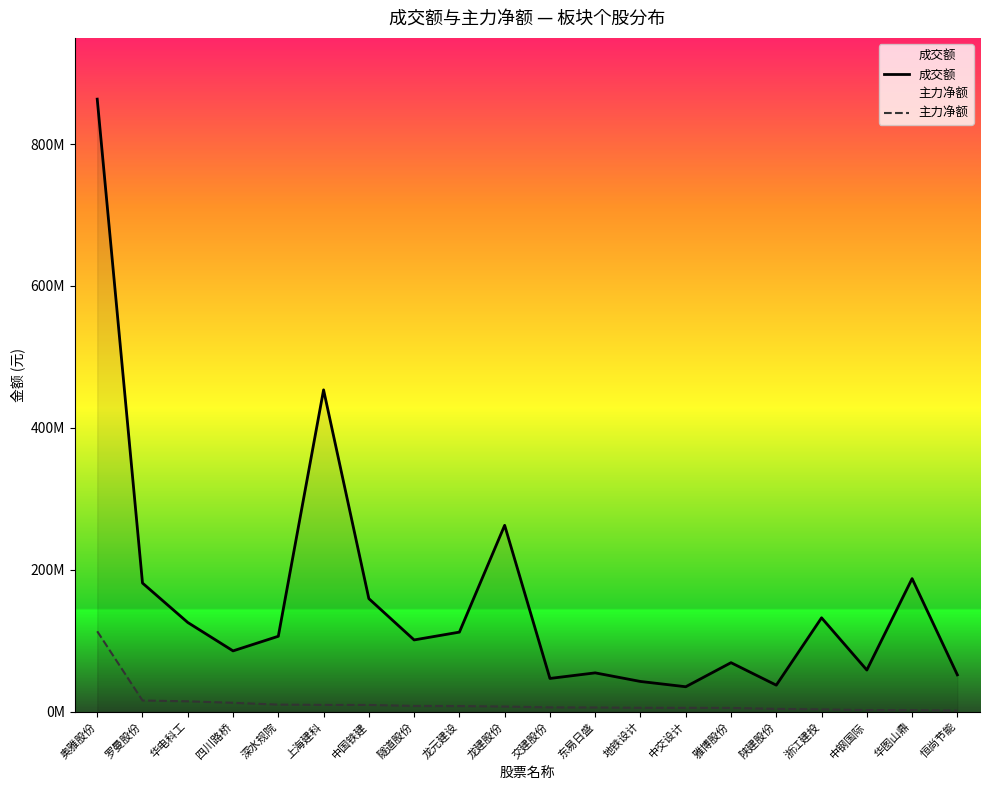

The 成交额 series shows 33991486 at 四川路桥. True or false?

False